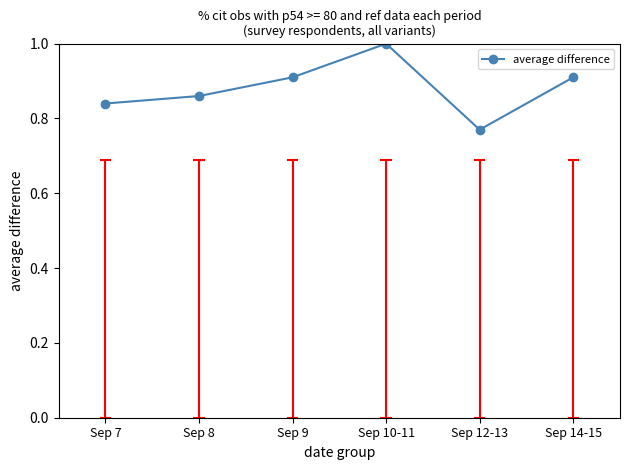

What is the label of the 1st point from the right?

Sep 14-15